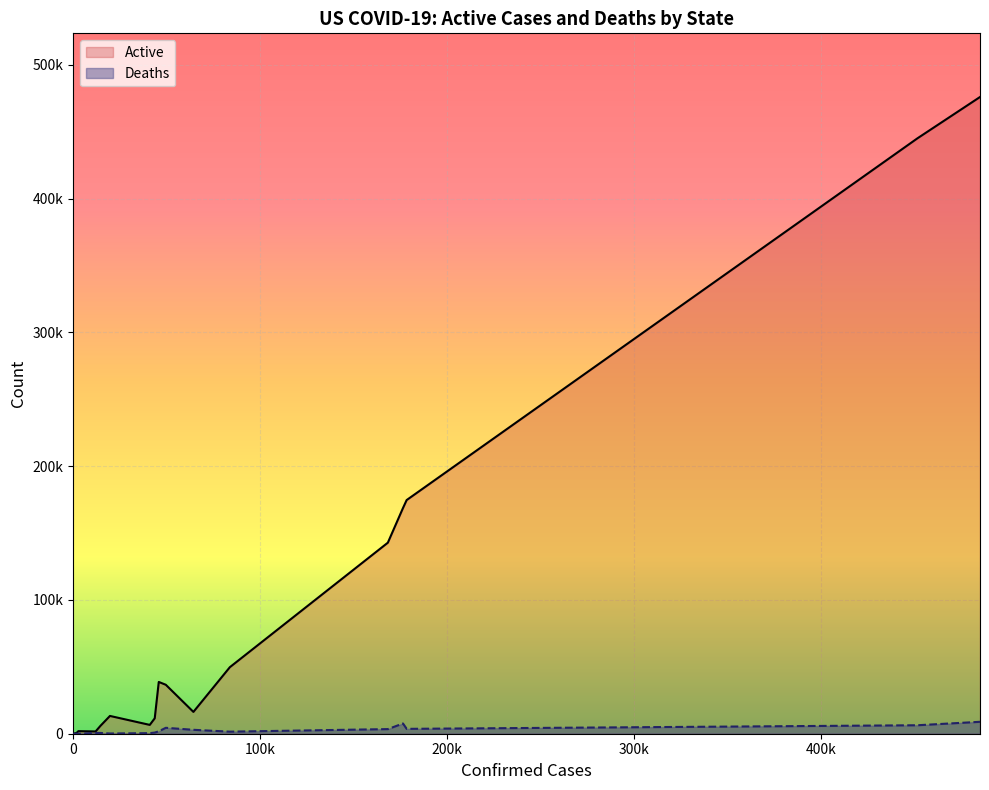

True or false: Active and Deaths cross at least once.

False